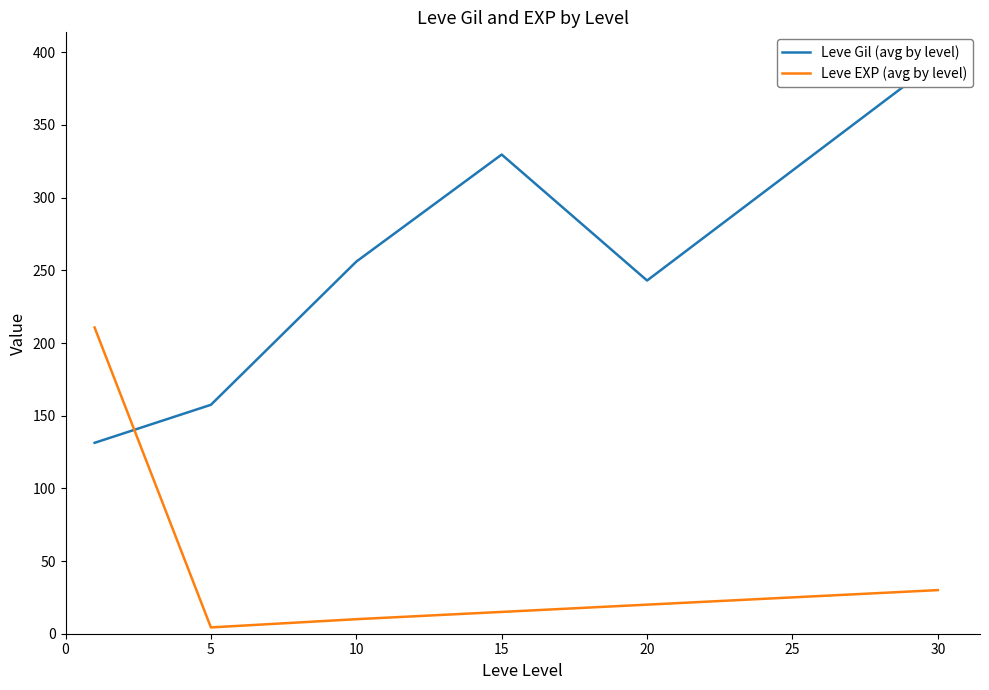

What is the spread (max minus min) of values at 10?

246.0